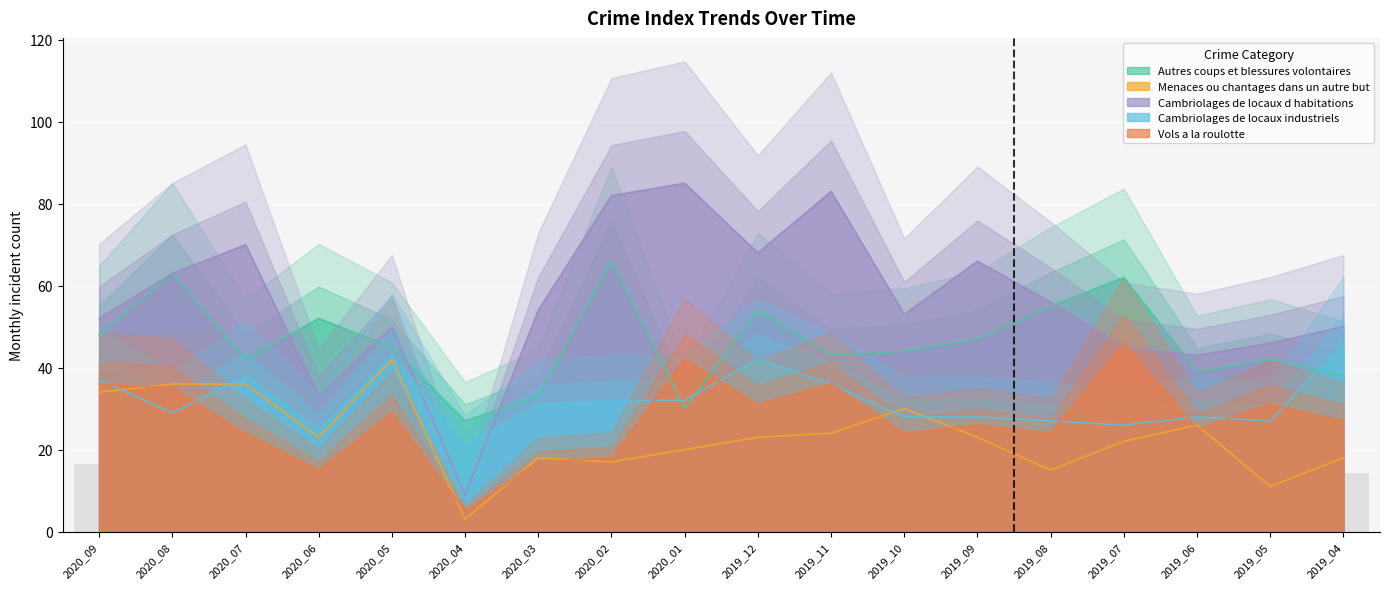

What is the maximum value shown in the chart?

85